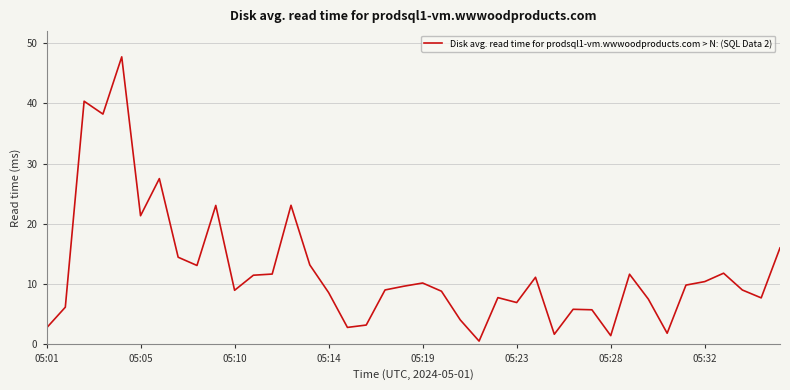

What is the difference between the maximum and minimum values?

47.2